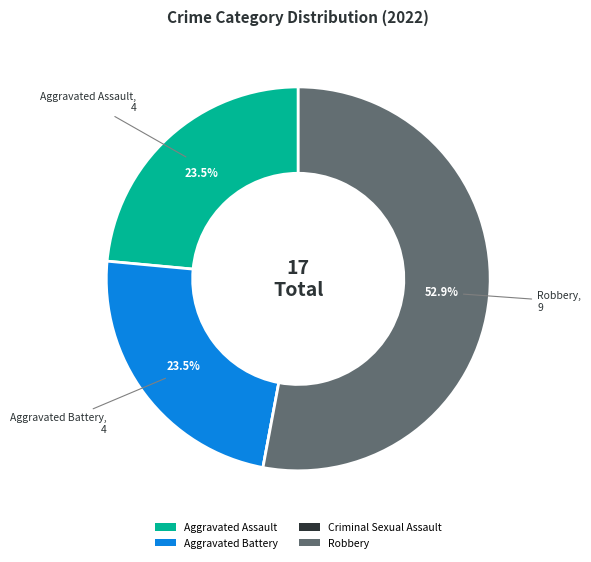

Is there a majority slice in this chart?

Yes